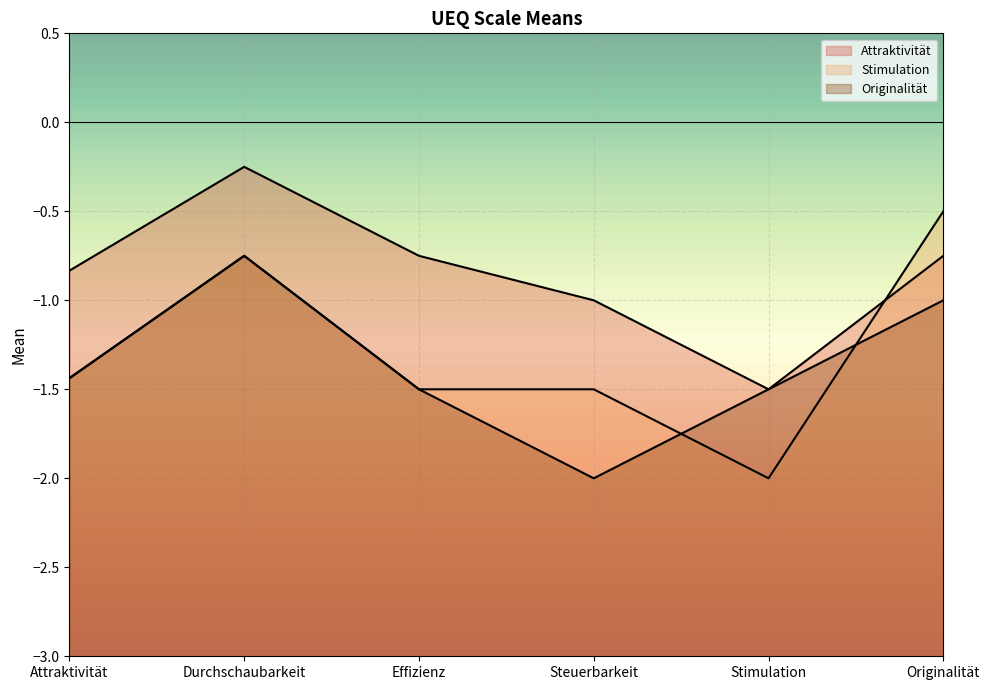

Where is Stimulation nearest to the value -1?

Durchschaubarkeit